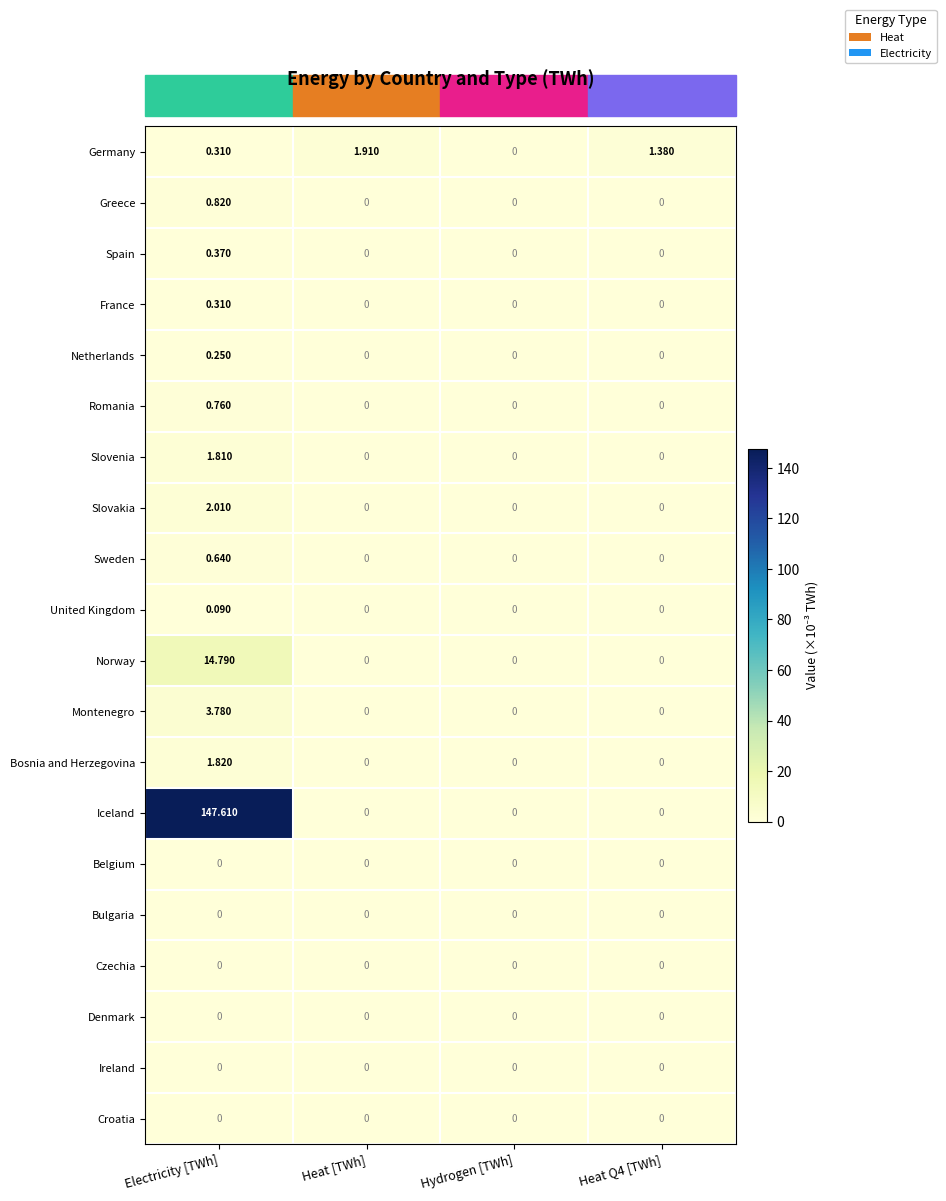

Which series has the largest range (max minus min)?

Iceland